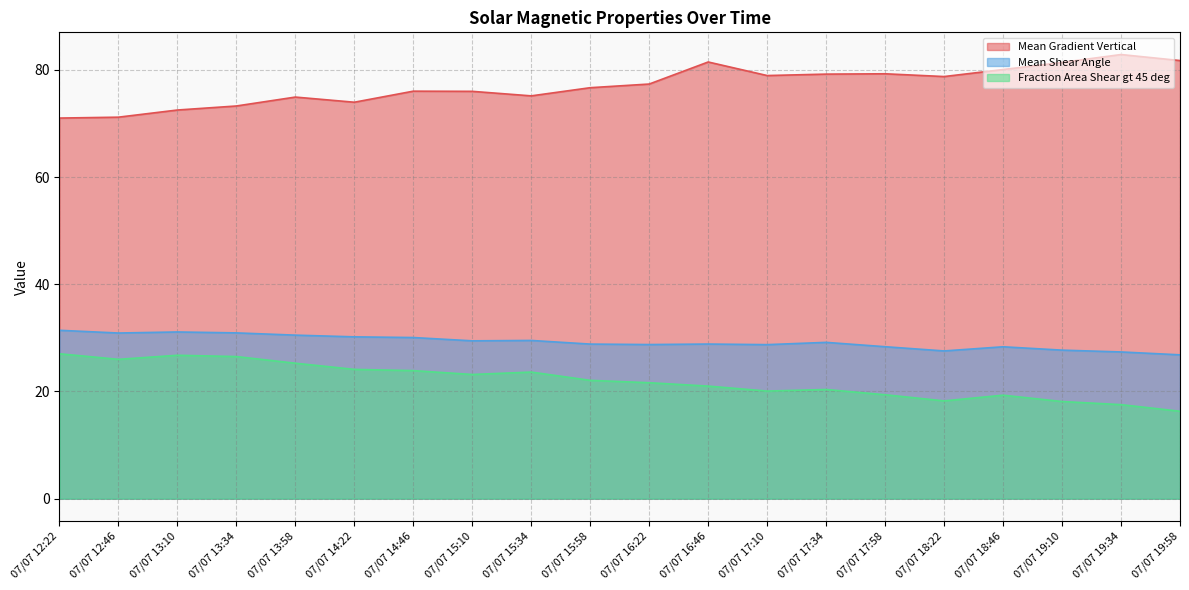

How many lines are shown in the chart?

3